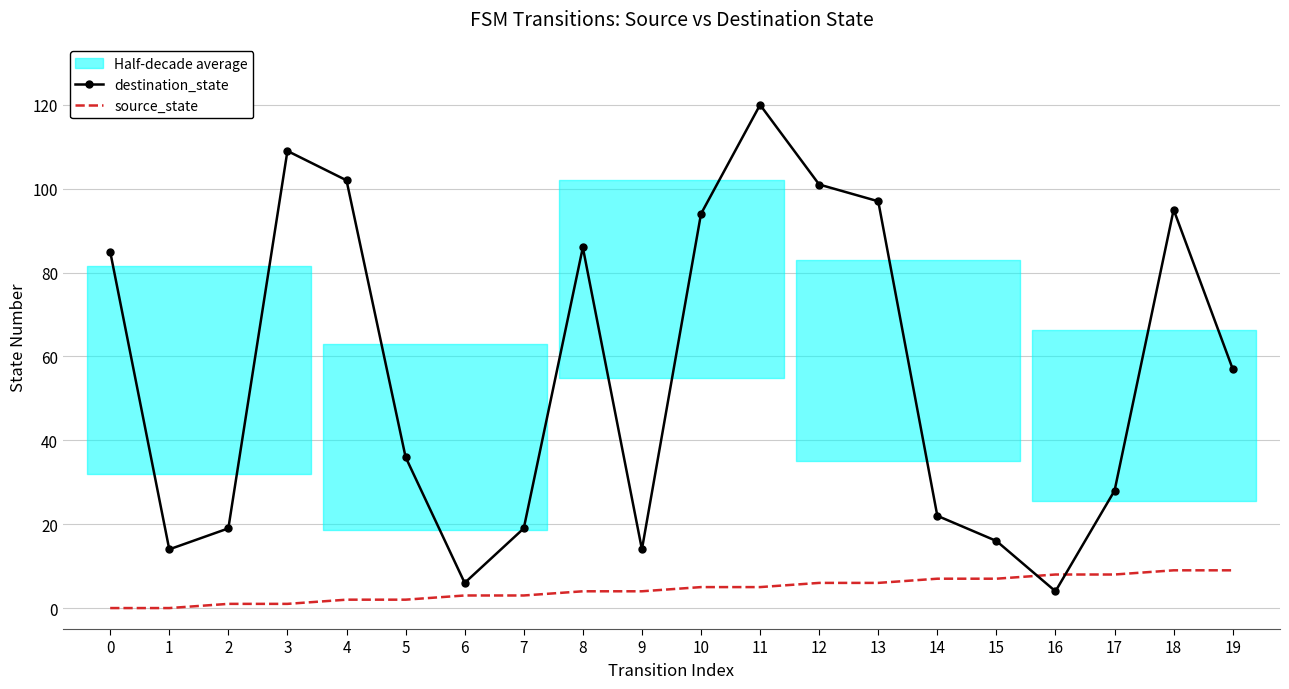

What is the total value across all series at 5?

38